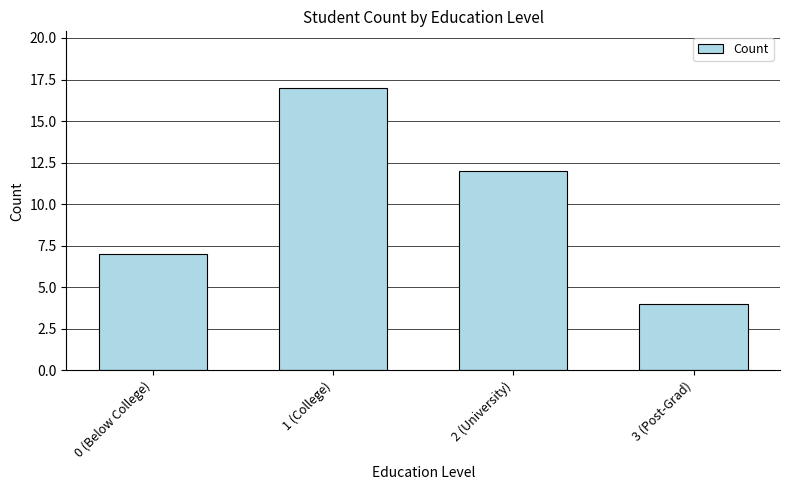

The value at 2 (University) is 12. True or false?

True